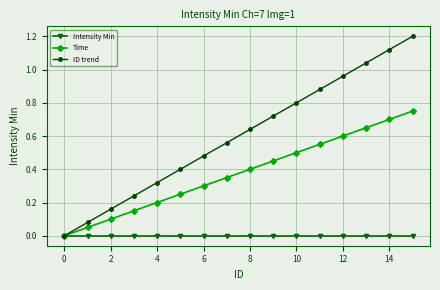

Which series has the largest total across all categories?

ID trend